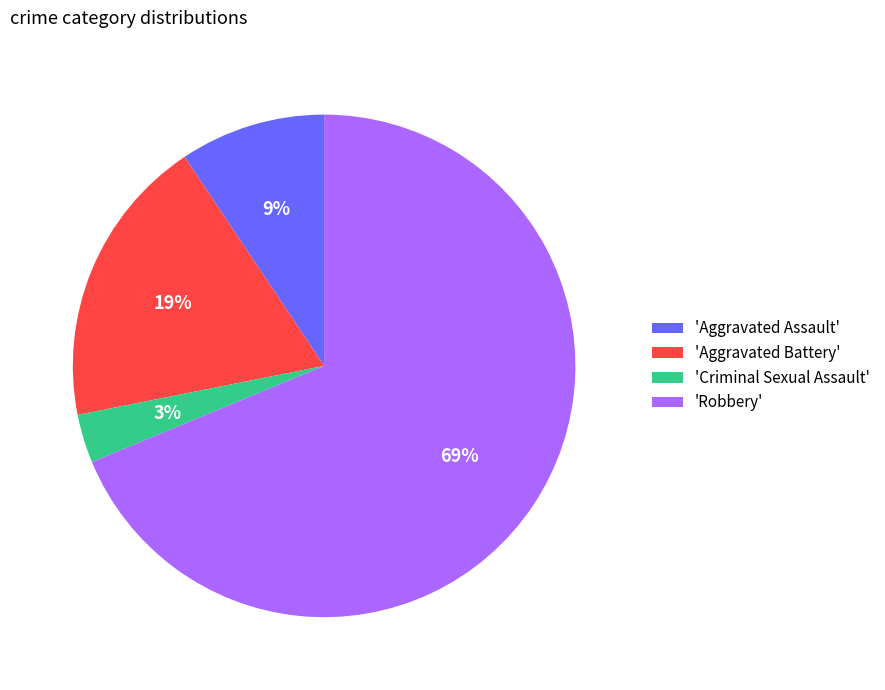

Which category has the biggest portion of the pie?

'Robbery'